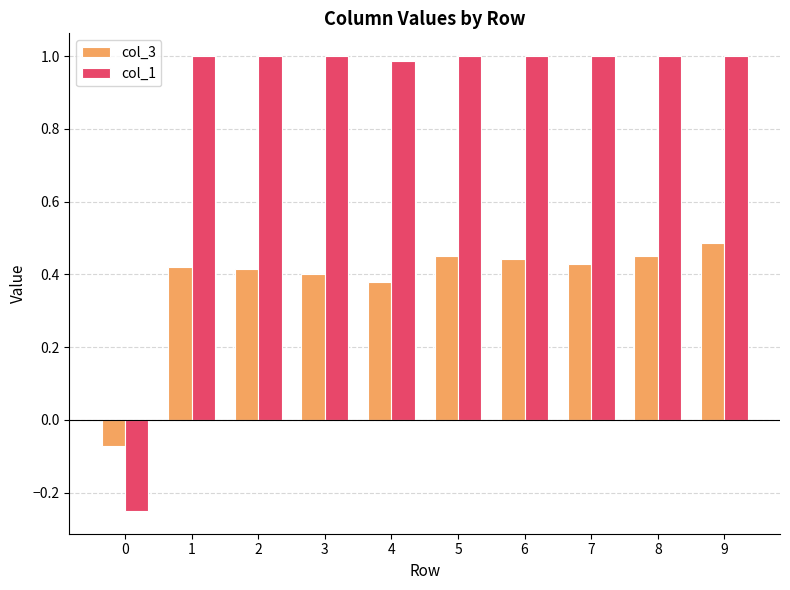

Which series has the largest total across all categories?

col_1